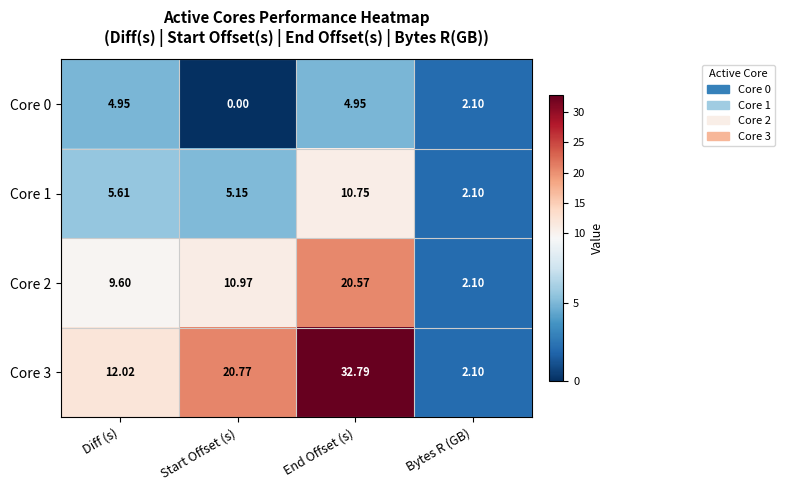

Is the value of Core 2 at Bytes R (GB) greater than the value of Core 1 at Start Offset (s)?

No